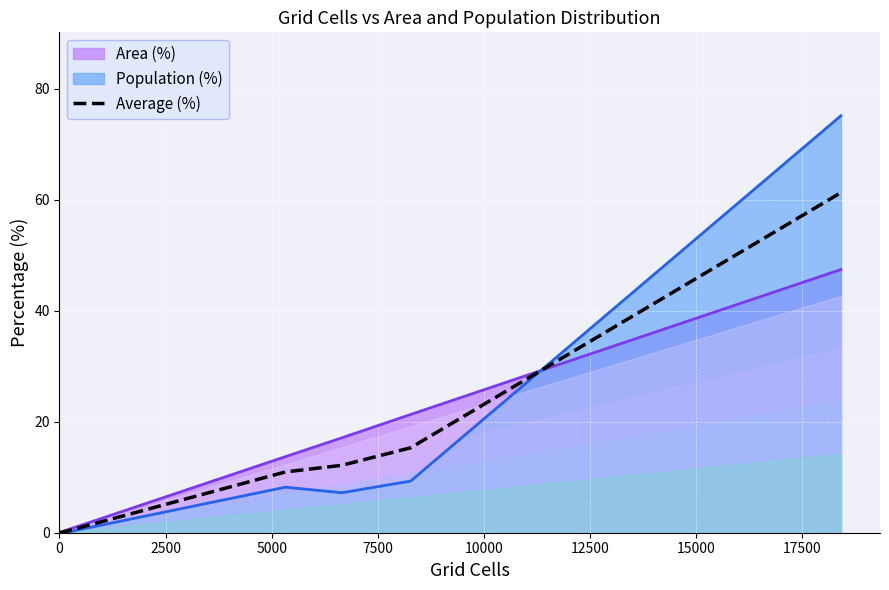

How many lines are shown in the chart?

1